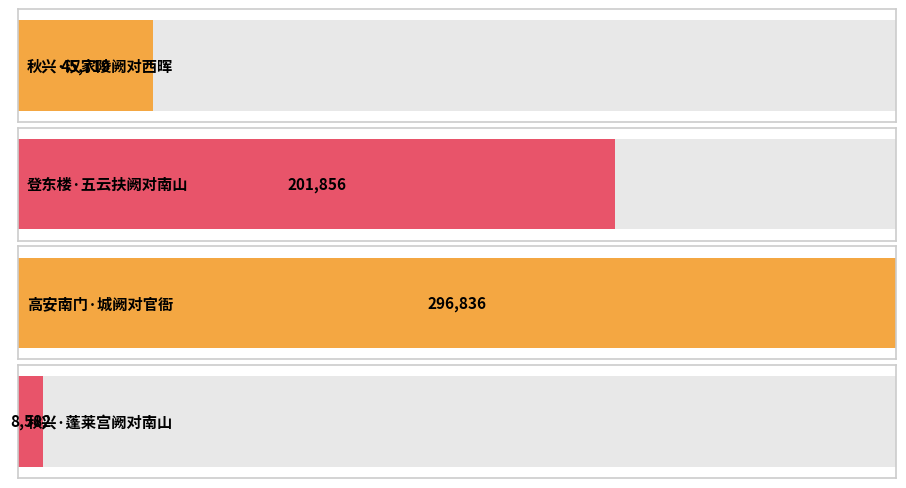

How many values are below 201856?

2